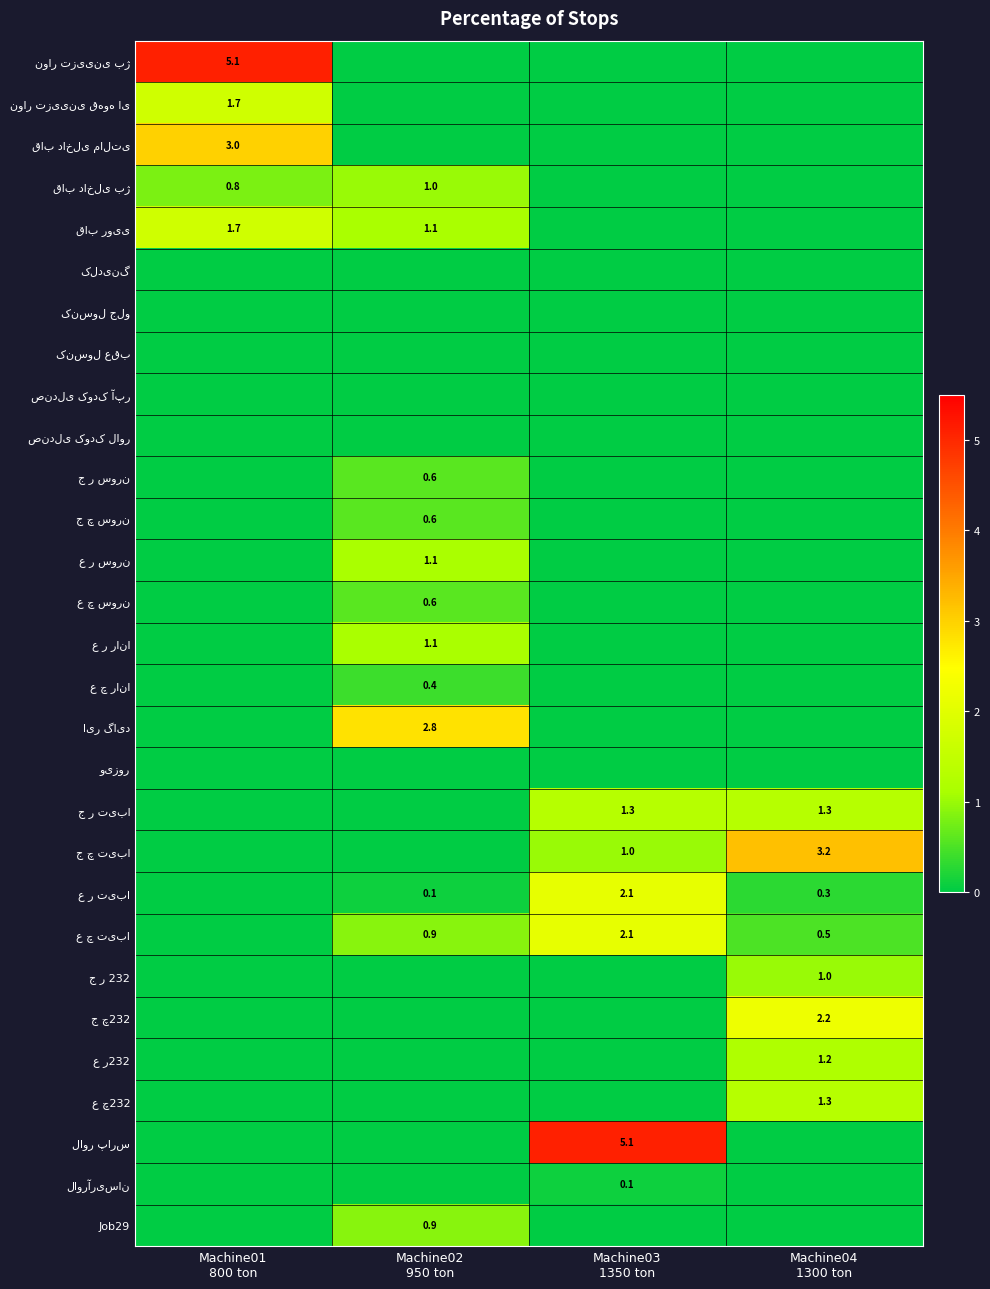

Rank the series at Machine02 950 ton from highest to lowest value.

ایر گاید, قاب رویی, ع ر سورن, ع ر رانا, قاب داخلی بژ, ع چ تیبا, Job29, ج ر سورن, ج چ سورن, ع چ سورن, ع چ رانا, ع ر تیبا, نوار تزیینی بژ, نوار تزیینی قهوه ای, قاب داخلی مالتی, کلدینگ, کنسول جلو, کنسول عقب, صندلی کودک آپر, صندلی کودک لاور, ویزور, ج ر تیبا, ج چ تیبا, ج ر 232, ج چ232, ع ر232, ع چ232, لاور پارس, لاورآریسان